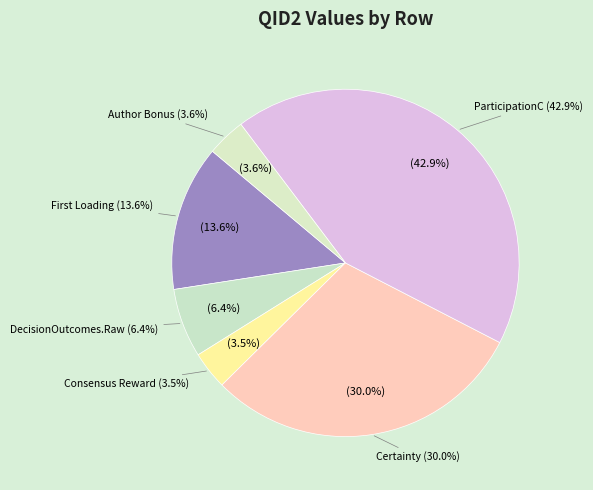

Count the number of slices in the pie.

8